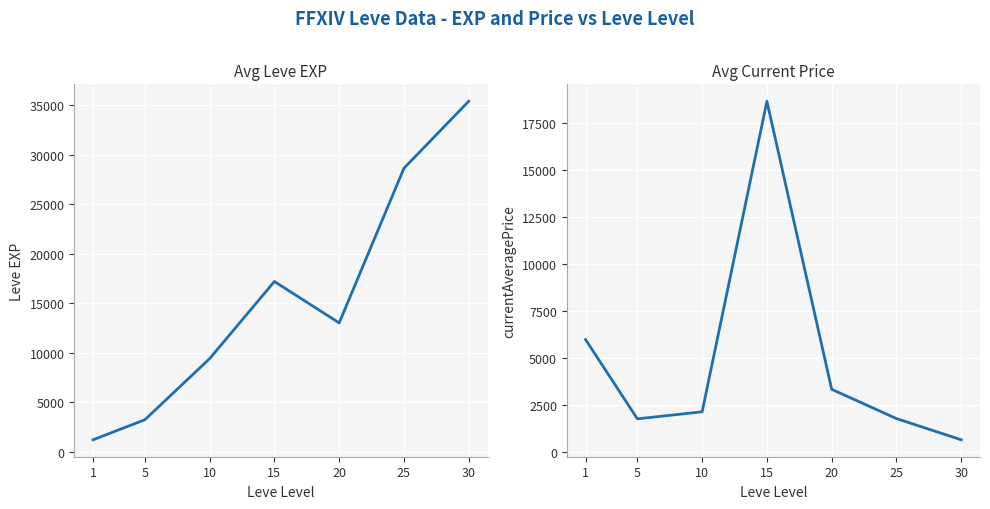

What is the approximate value of Avg Leve EXP at 20, to the nearest 10?

13020